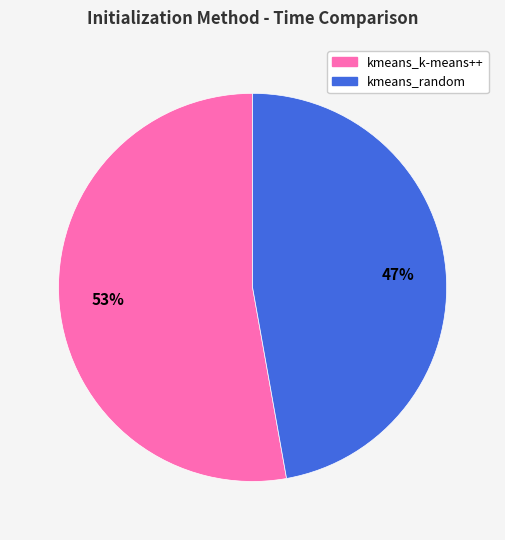

The kmeans_k-means++ slice represents 44% of the pie. True or false?

False